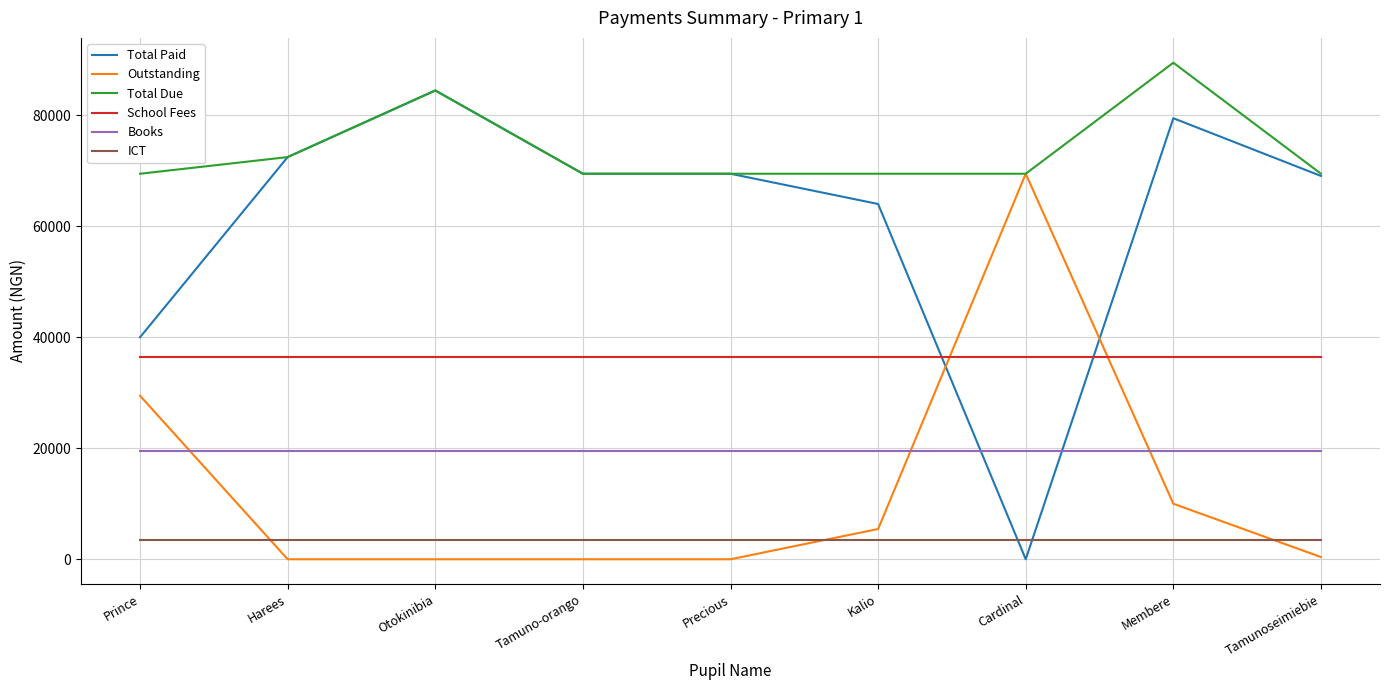

At Prince, list the series in order from largest to smallest.

Total Due, Total Paid, School Fees, Outstanding, Books, ICT